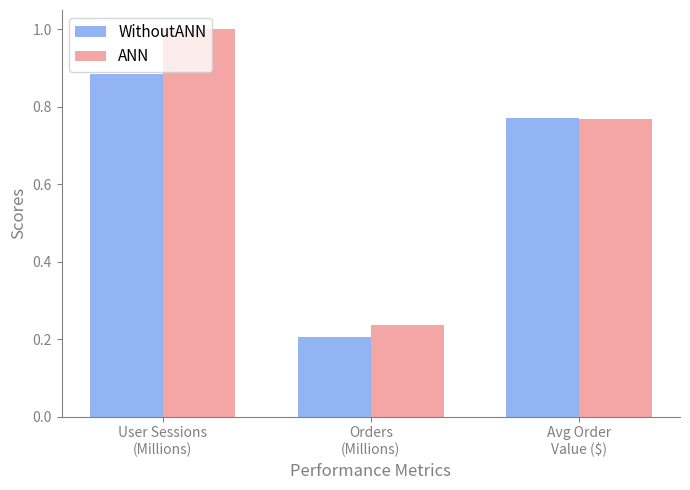

Count the number of categories in the chart.

3